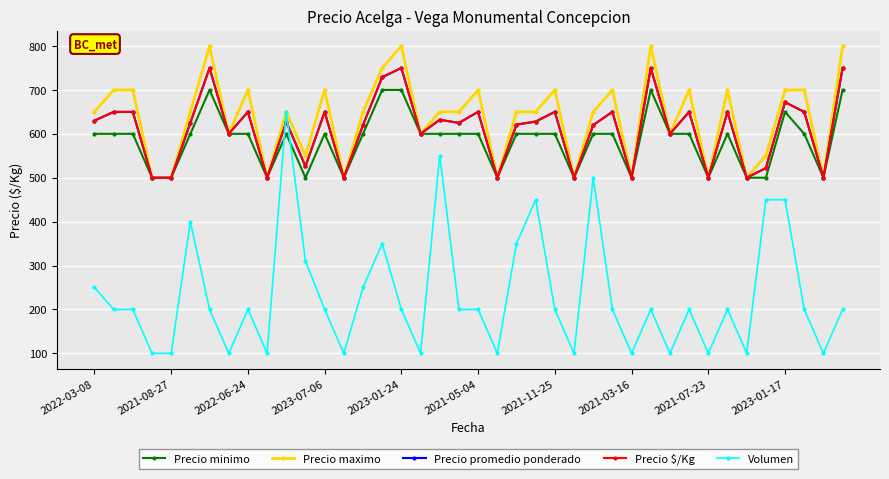

Is this an area chart (filled region under the line)?

No